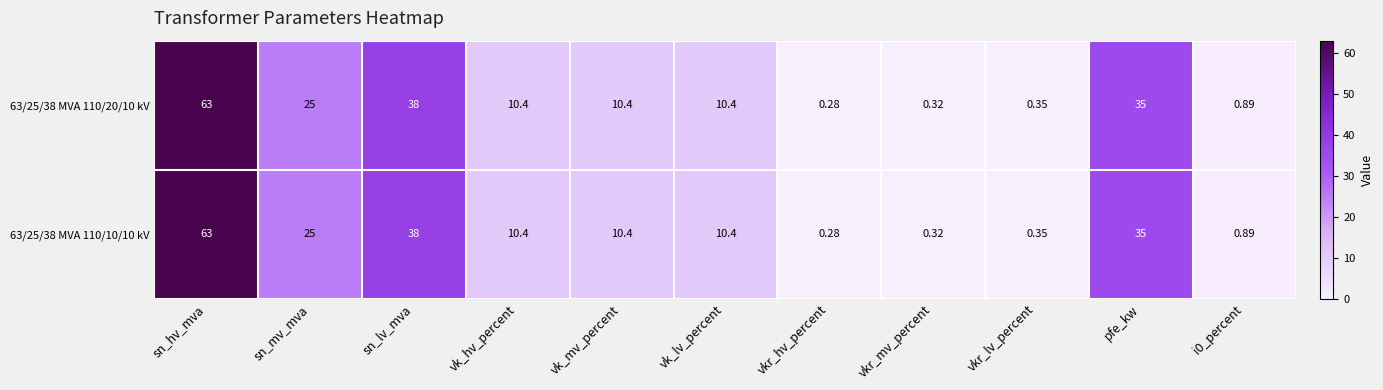

Which label corresponds to the largest value in the chart?

sn_hv_mva